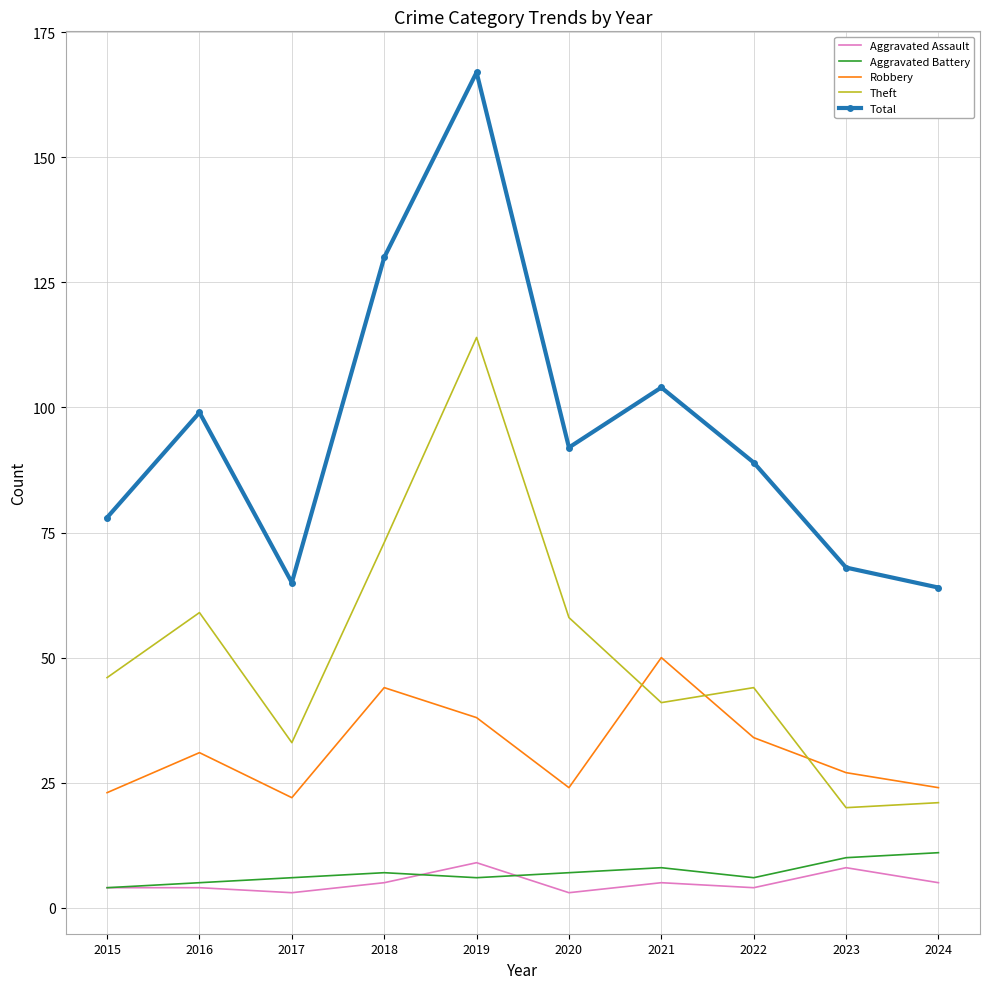

True or false: Theft has a value of 73 at 2018.

True